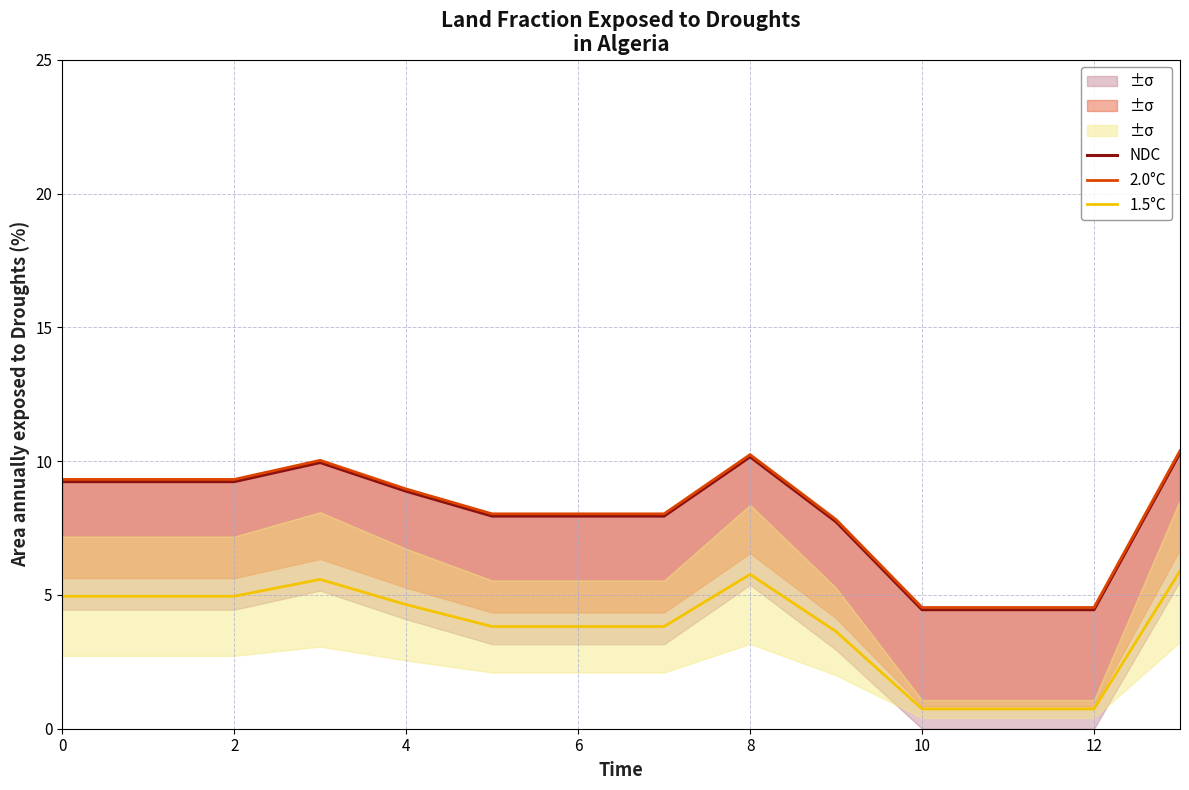

How many interior local peaks does the NDC series have?

2